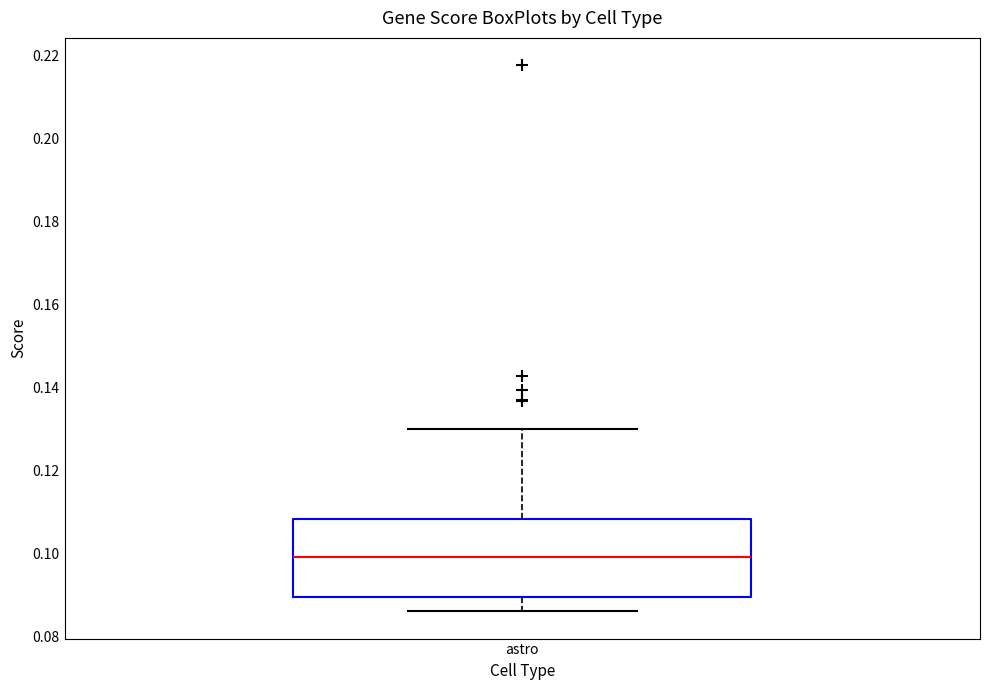

Transcribe this box plot: give where the median line is, the range the box spans, and where the two whiskers end, as read against the y-axis. The values are not printed on the chart, so give them approximately, as read against the axis.

median 0.100, box 0.090 to 0.108, whiskers 0.086 to 0.130